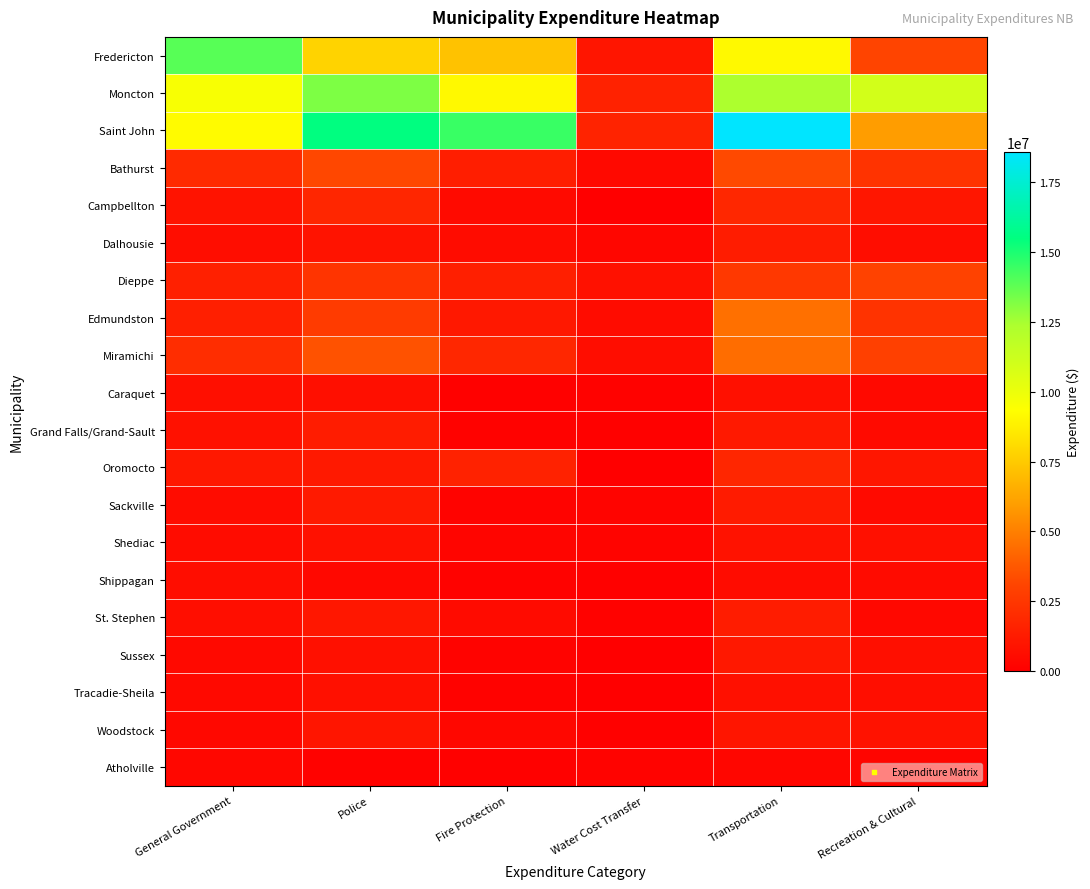

What is the greatest value displayed?

18601435